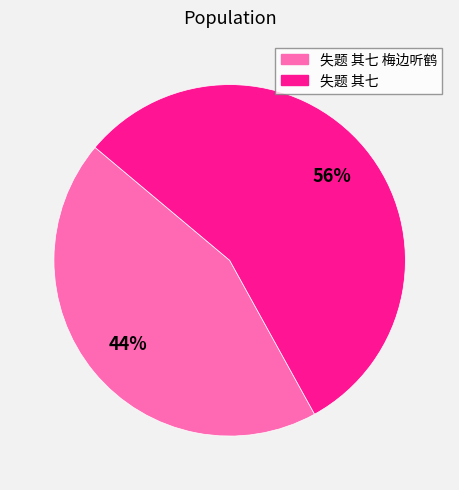

Count the number of slices in the pie.

2